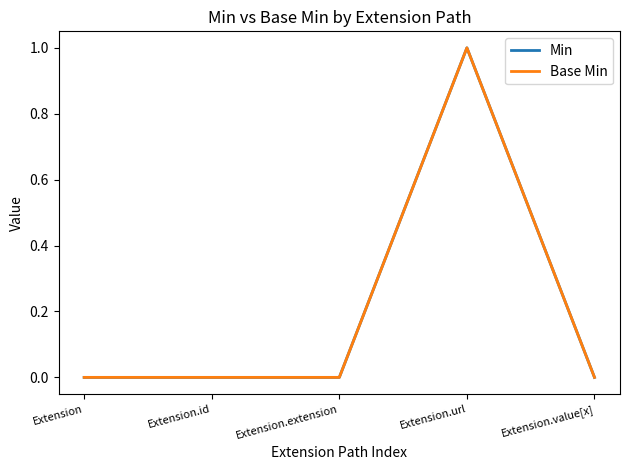

What is the label of the 1st point from the right?

Extension.value[x]